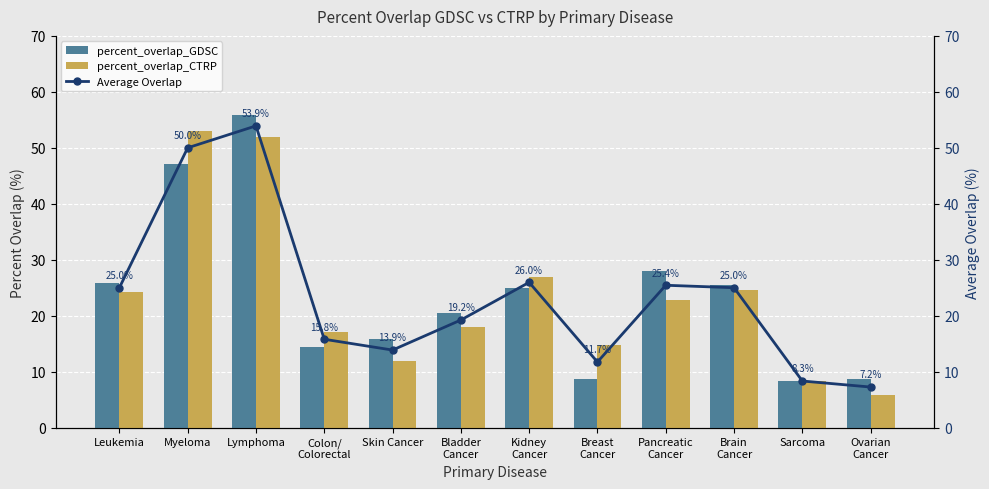

Reading left to right, extract all data points from this chart.

percent_overlap_GDSC: 25.8	47.1	55.9	14.5	15.8	20.5	25.0	8.6	28.1	25.5	8.3	8.7
percent_overlap_CTRP: 24.2	52.9	52.0	17.1	11.9	17.9	26.9	14.8	22.8	24.5	8.3	5.8
Average Overlap: 25.0	50.0	53.9	15.8	13.9	19.2	26.0	11.7	25.4	25.0	8.3	7.2